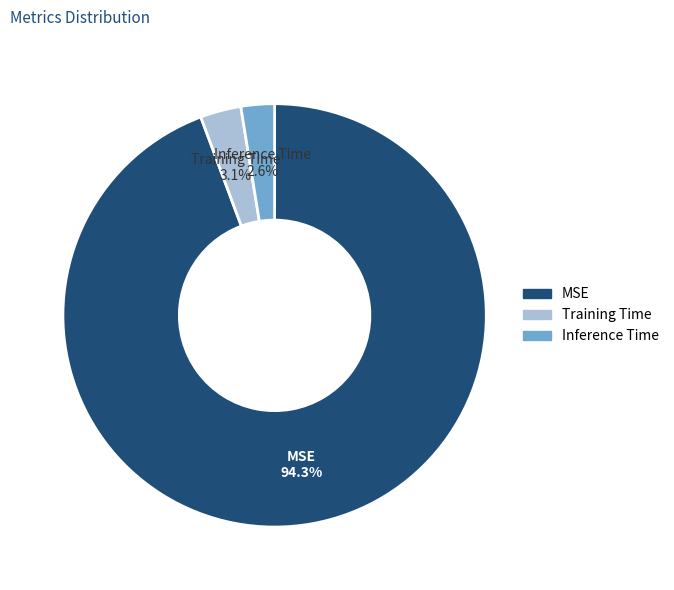

What portion of the pie excludes Inference Time?

97.4%